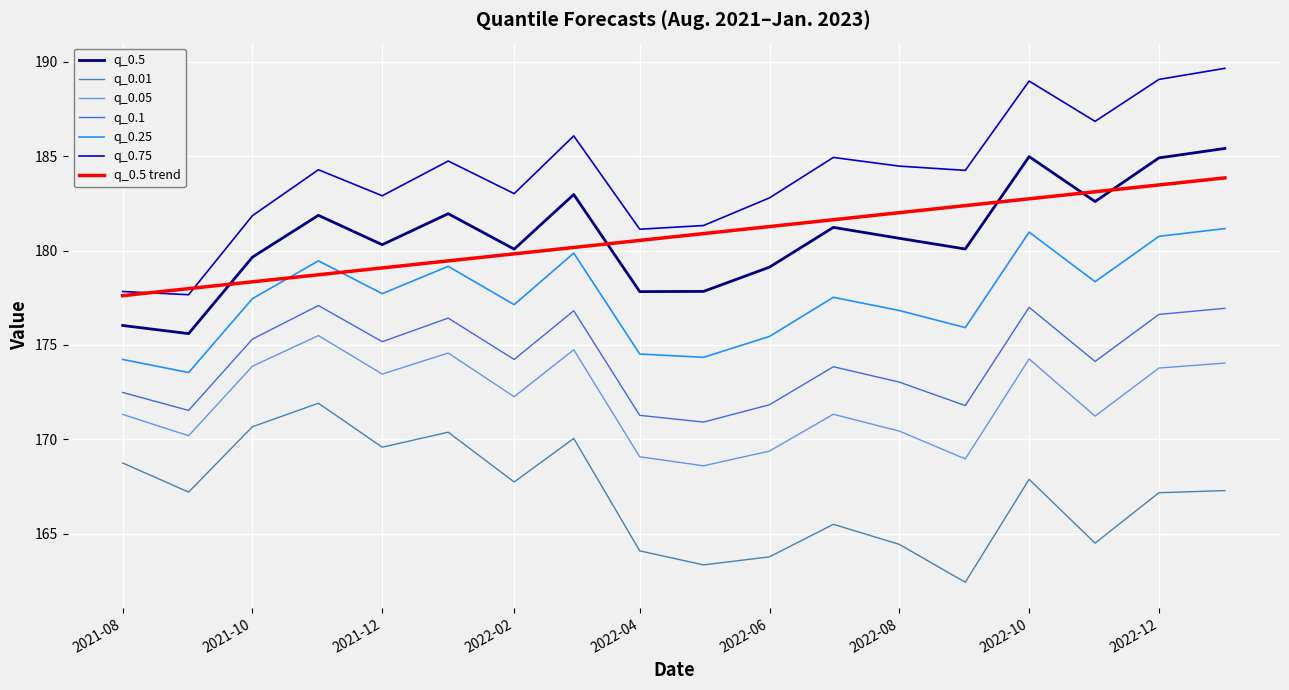

Which series has the largest total across all categories?

q_0.75